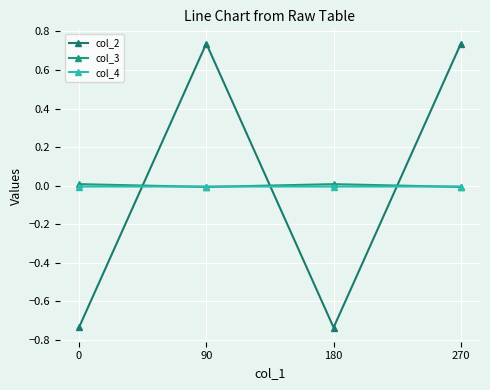

True or false: col_3 has more than 0 points higher than both neighbors.

True